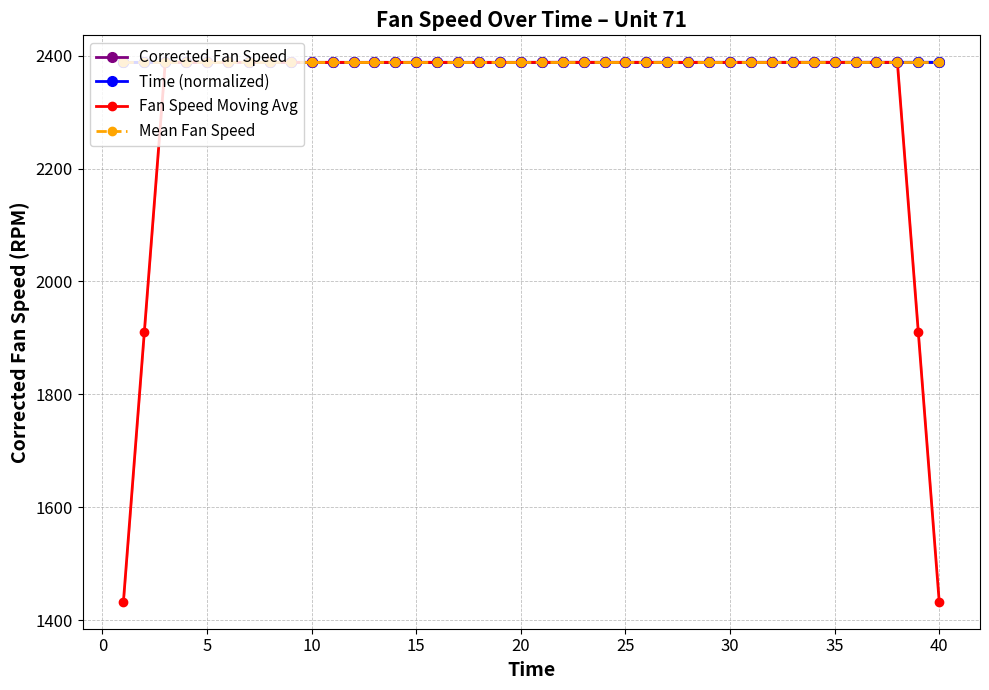

True or false: Fan Speed Moving Avg has more than 2 points higher than both neighbors.

True